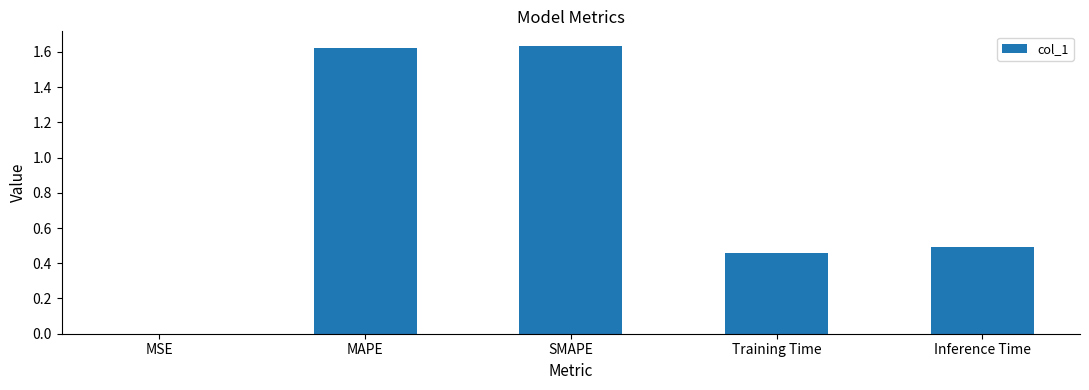

Are the bars horizontal?

No